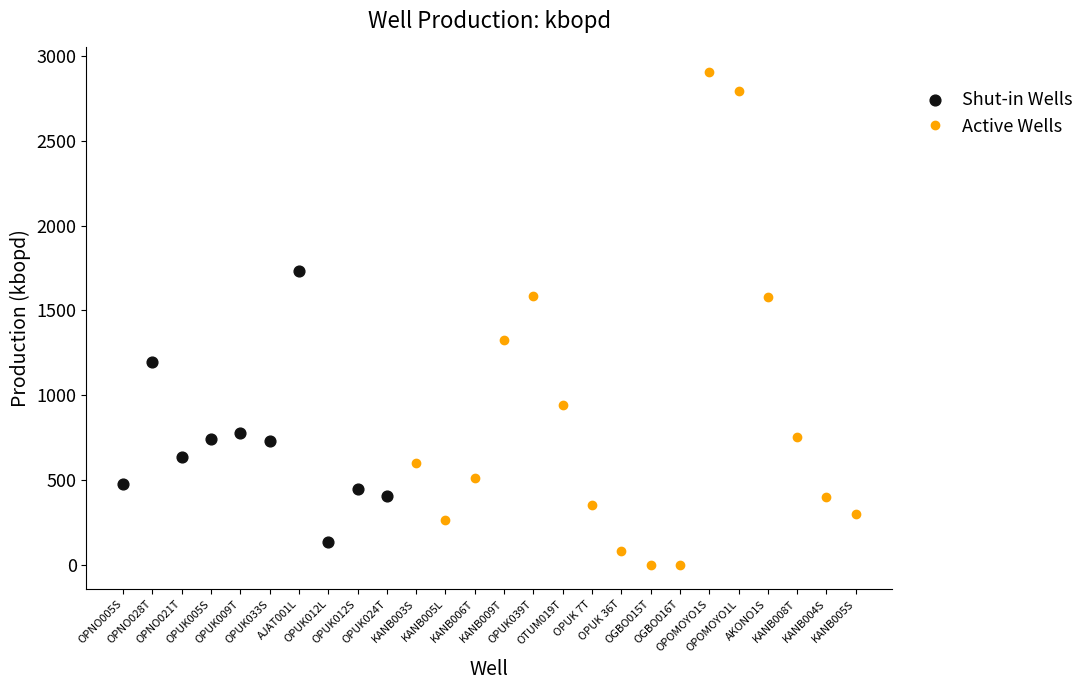

What is the change in value from OPUK012L to KANB006T?

+375.6